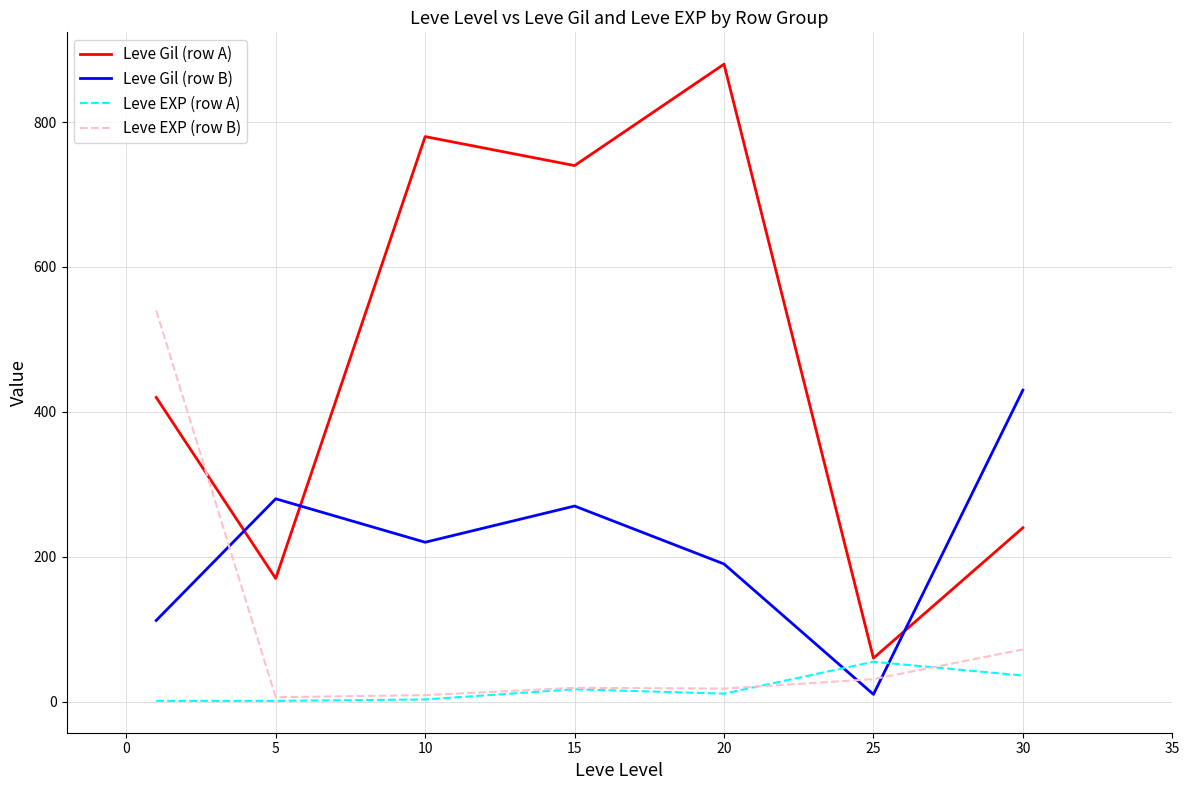

Which series has the largest total across all categories?

Leve Gil (row A)